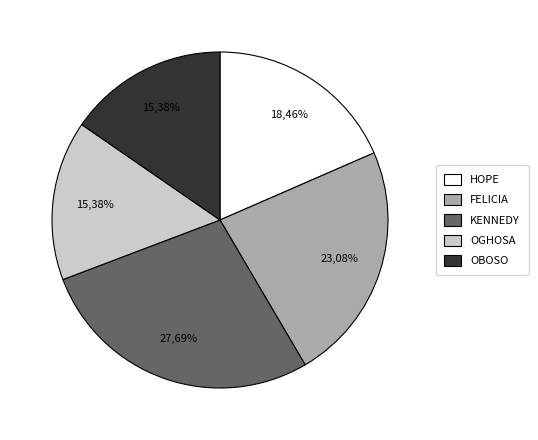

Which category has the biggest portion of the pie?

KENNEDY